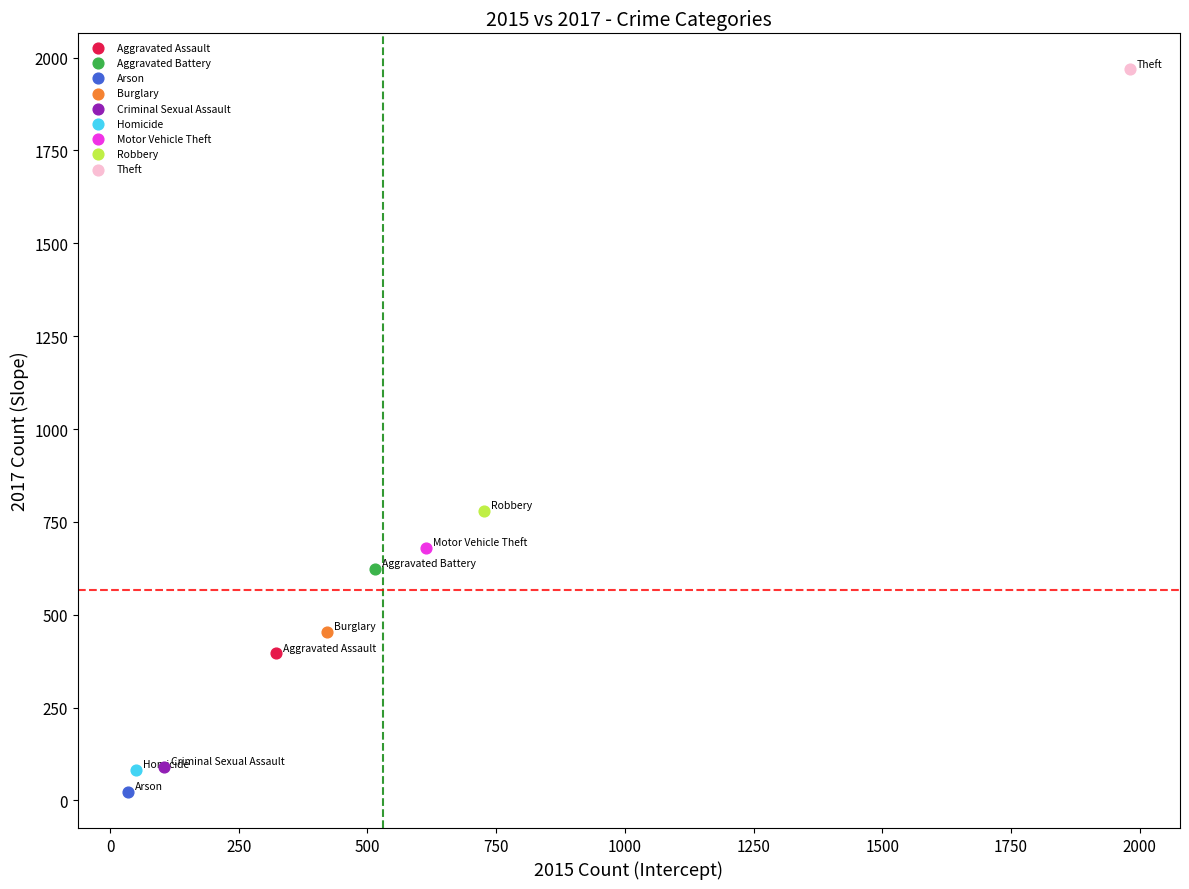

Which series contains the lowest Y value?

Arson